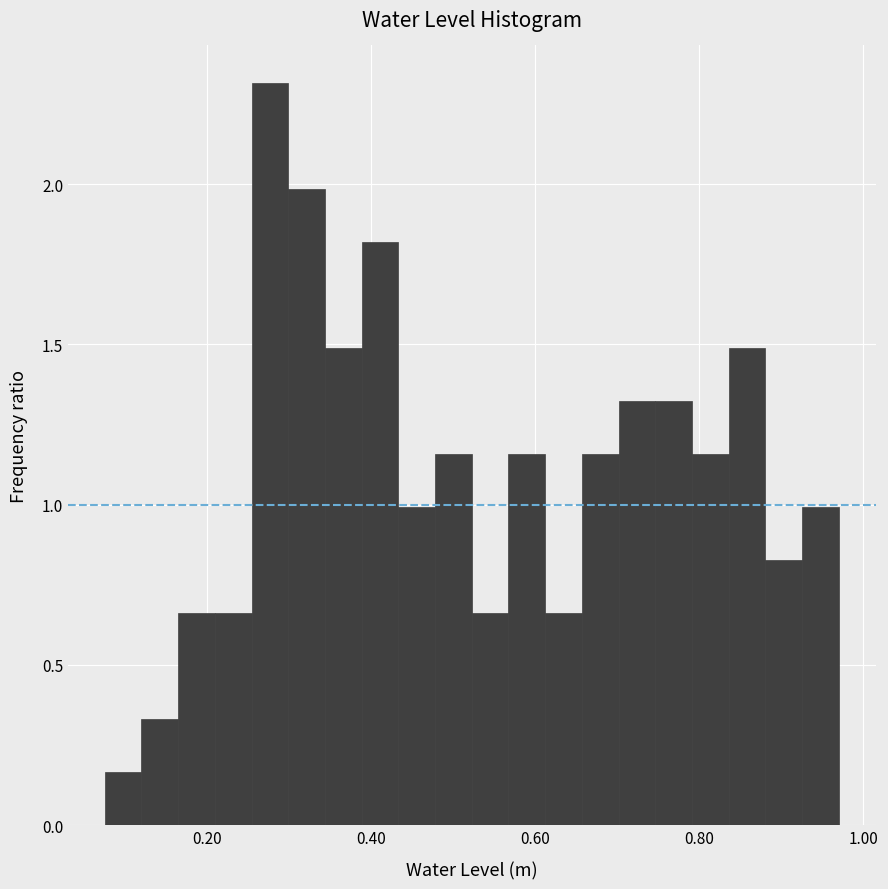

Read against the x-axis, roughly where is the centre of the tallest bar?

0.28